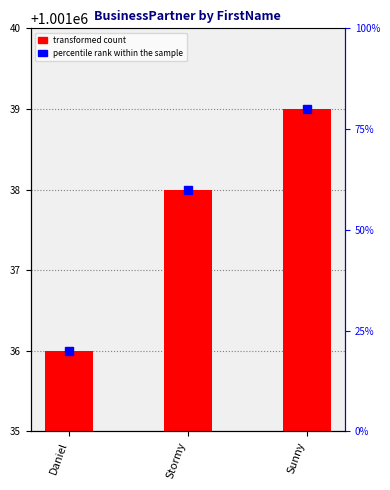

Approximately how many times larger is the value at Daniel compared to Sunny?

1.0